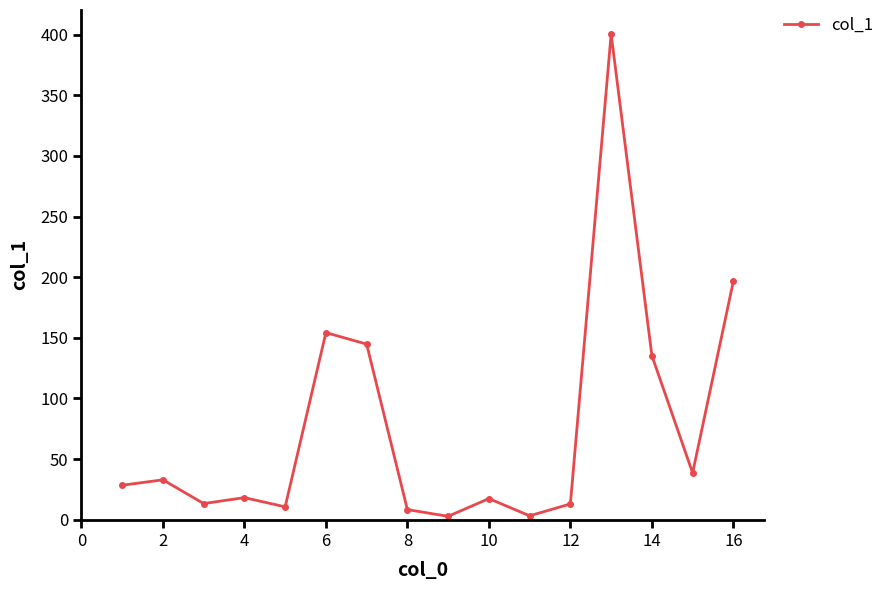

True or false: the data has more than 2 interior local peaks.

True